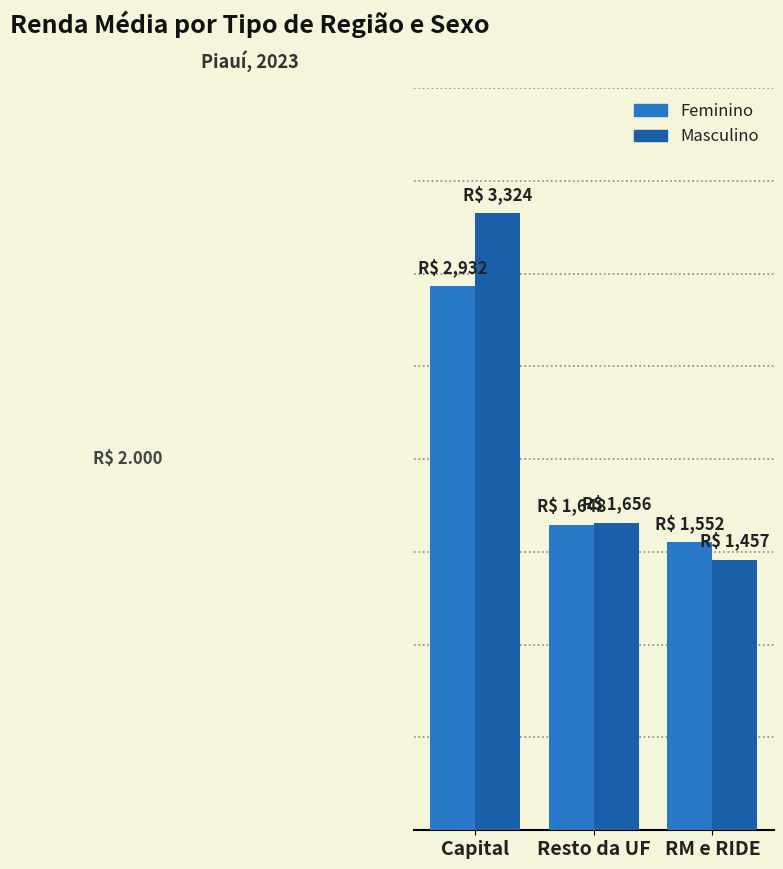

Which category has the lowest value in the Feminino series?

RM e RIDE